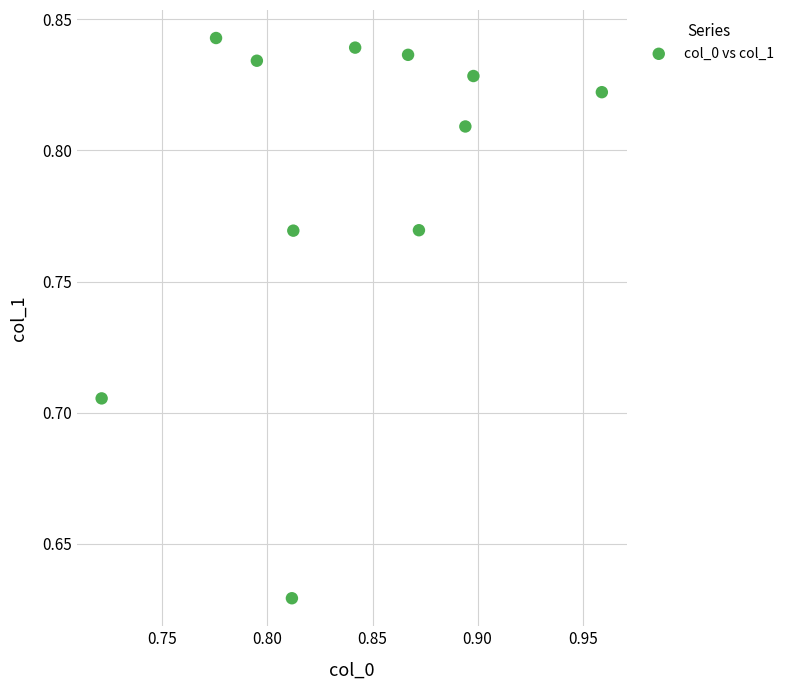

Count the number of points in this scatter plot.

11